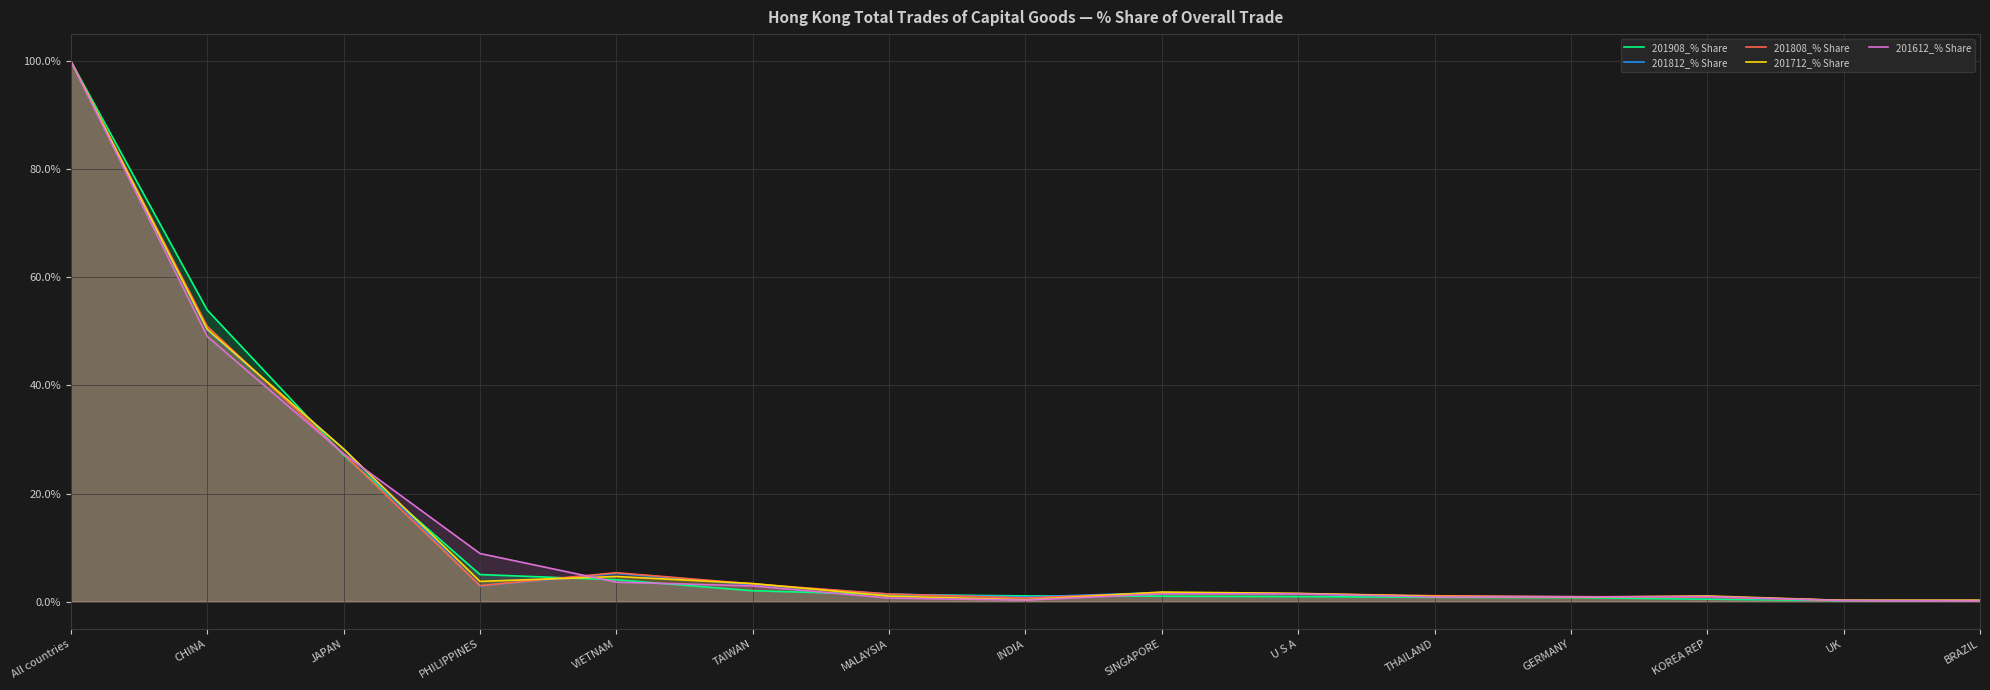

Reading left to right, list all the values displayed in this chart.

201908_% Share: 100.0	53.9	27.1	5.0	4.0	2.0	1.3	1.1	1.0	0.9	0.8	0.7	0.5	0.2	0.2
201812_% Share: 100.0	50.3	28.3	2.9	5.2	3.1	1.4	0.8	1.7	1.4	1.0	0.9	0.8	0.2	0.2
201808_% Share: 100.0	50.9	27.3	3.0	5.3	3.3	1.4	0.7	1.6	1.5	1.1	0.9	0.8	0.2	0.2
201712_% Share: 100.0	50.4	28.3	3.7	4.6	3.3	1.0	0.3	1.8	1.5	1.0	0.8	1.0	0.2	0.2
201612_% Share: 100.0	49.1	27.4	8.9	3.6	2.9	0.7	0.3	1.4	1.4	0.9	0.9	0.9	0.2	0.1